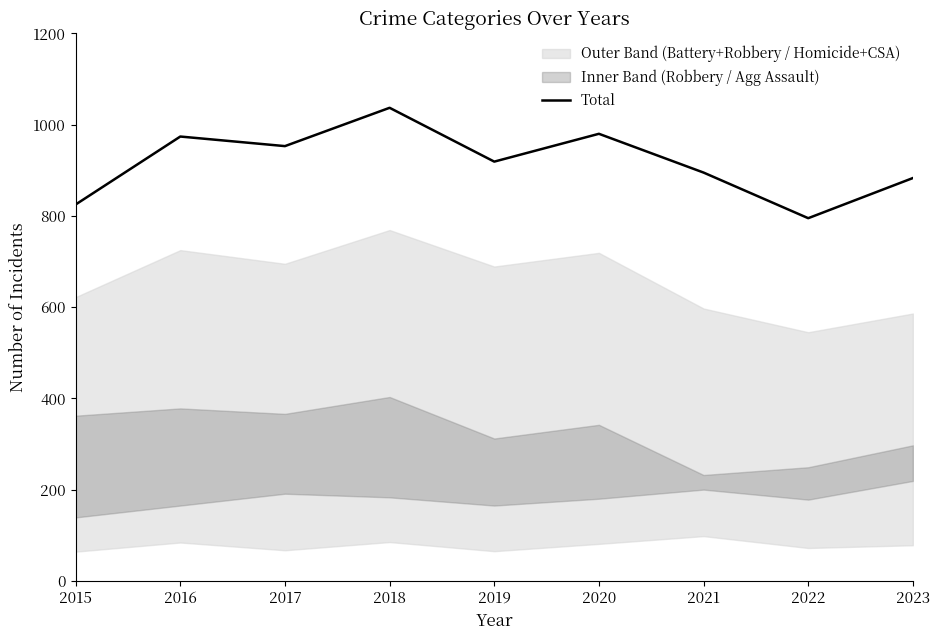

Where is the data nearest to the value 916?

2019